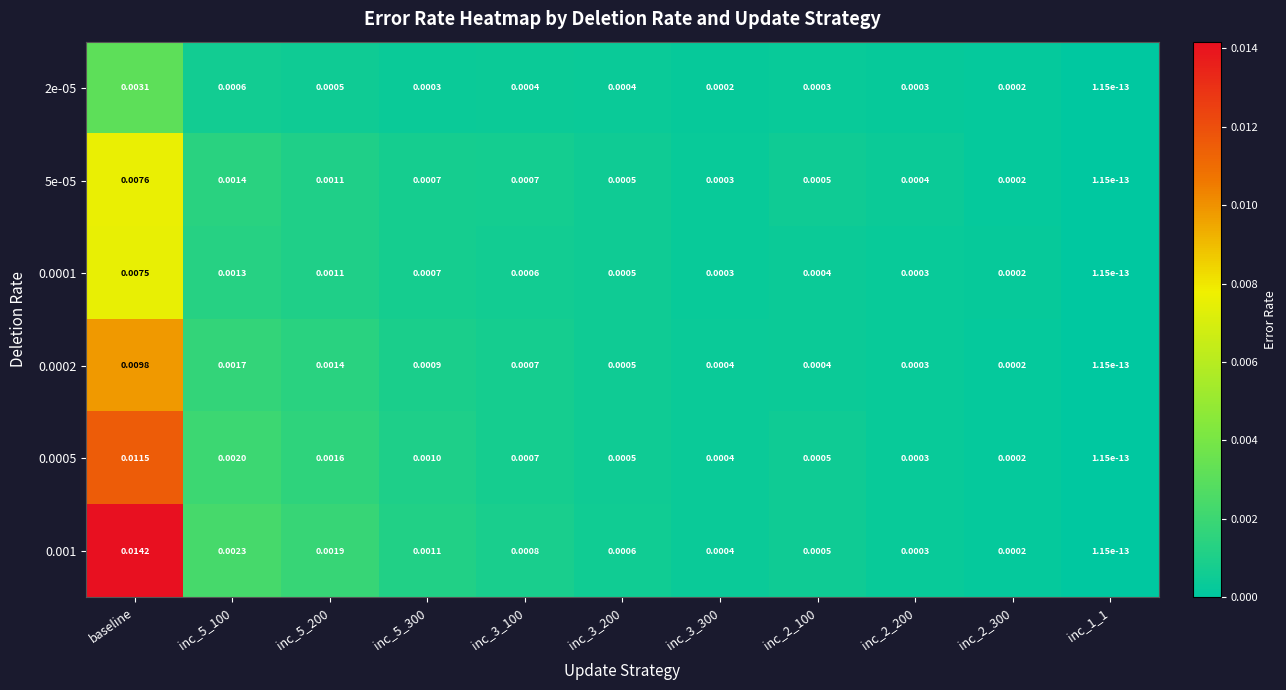

Is the value of 0.0001 at inc_3_200 greater than the value of 0.0005 at inc_5_300?

No